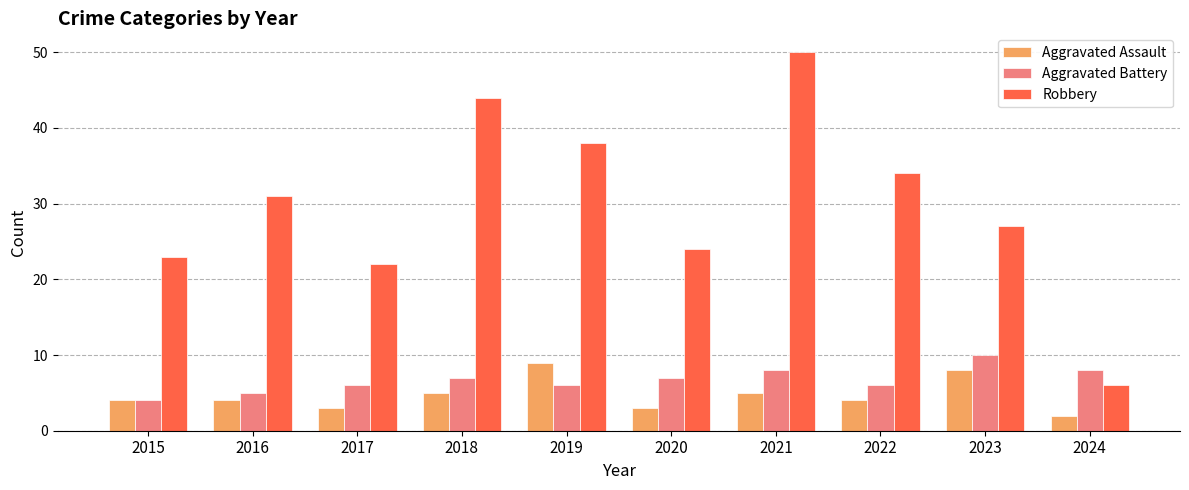

What is the approximate value of Aggravated Assault at 2022?

4